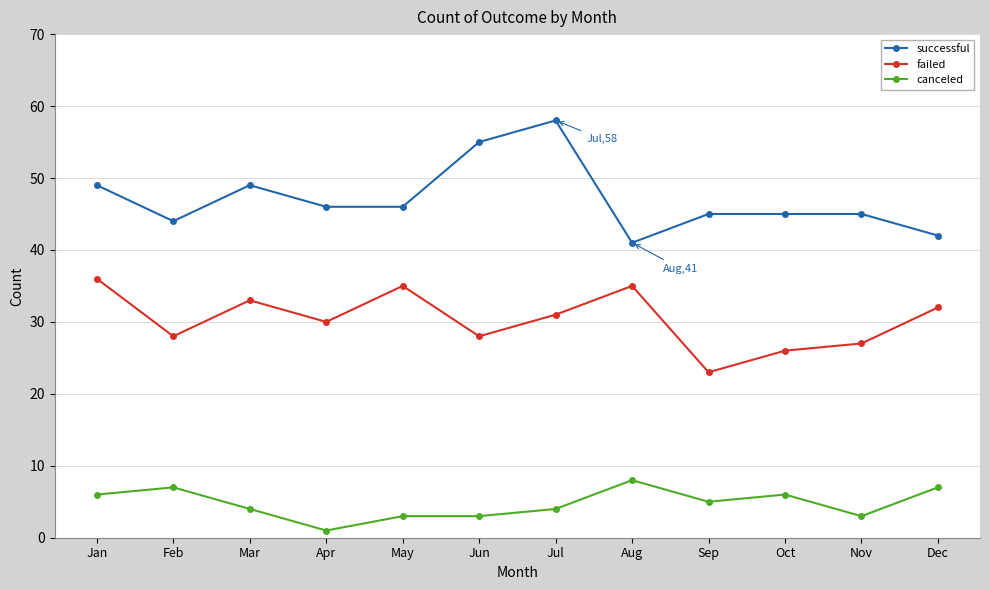

True or false: successful has a value of 69 at Aug.

False